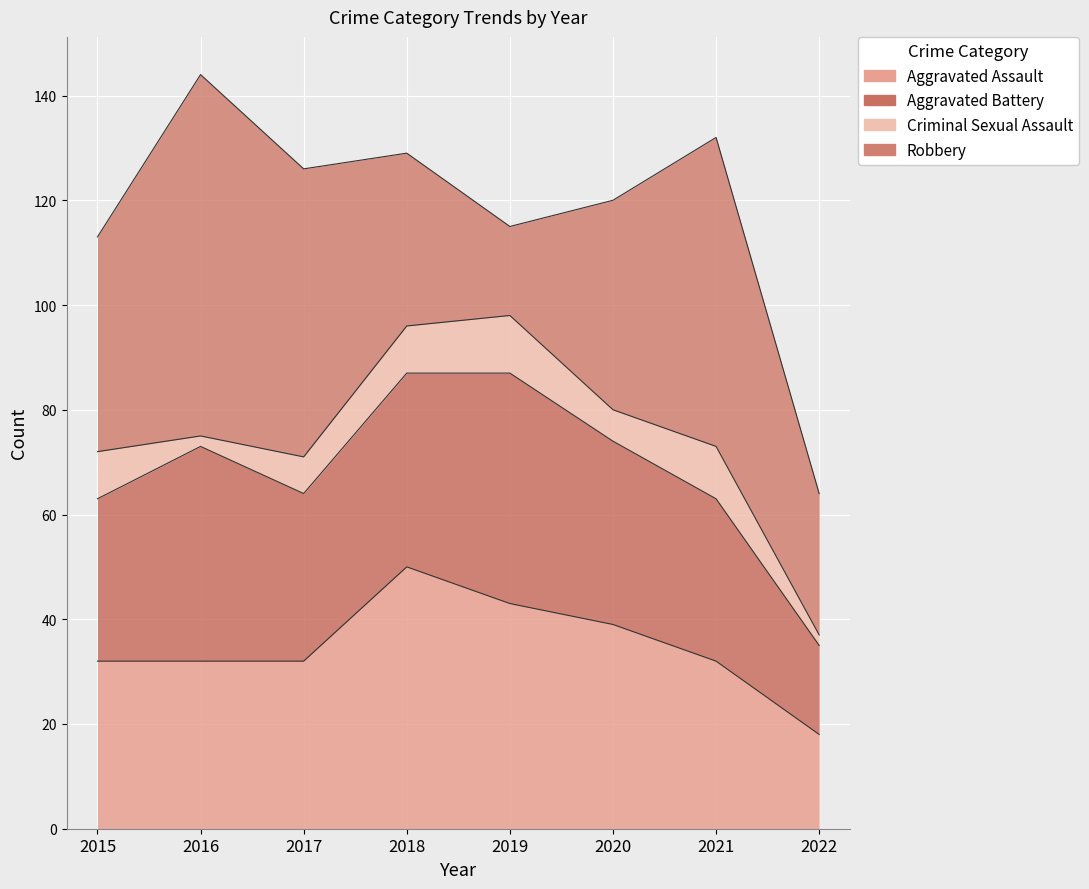

What is the difference between the second highest and second lowest values in the Robbery series?

32